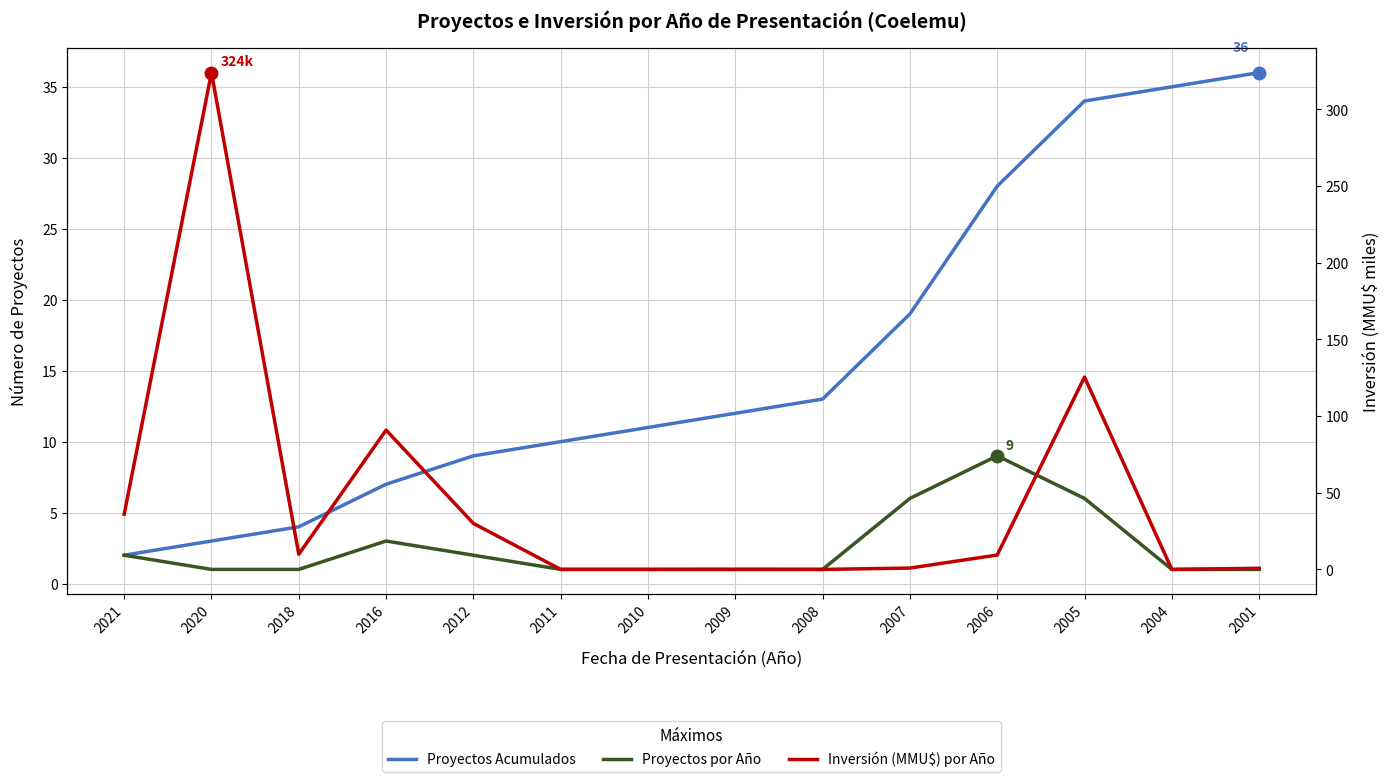

How many Proyectos por Año values are between 1 and 3?

11